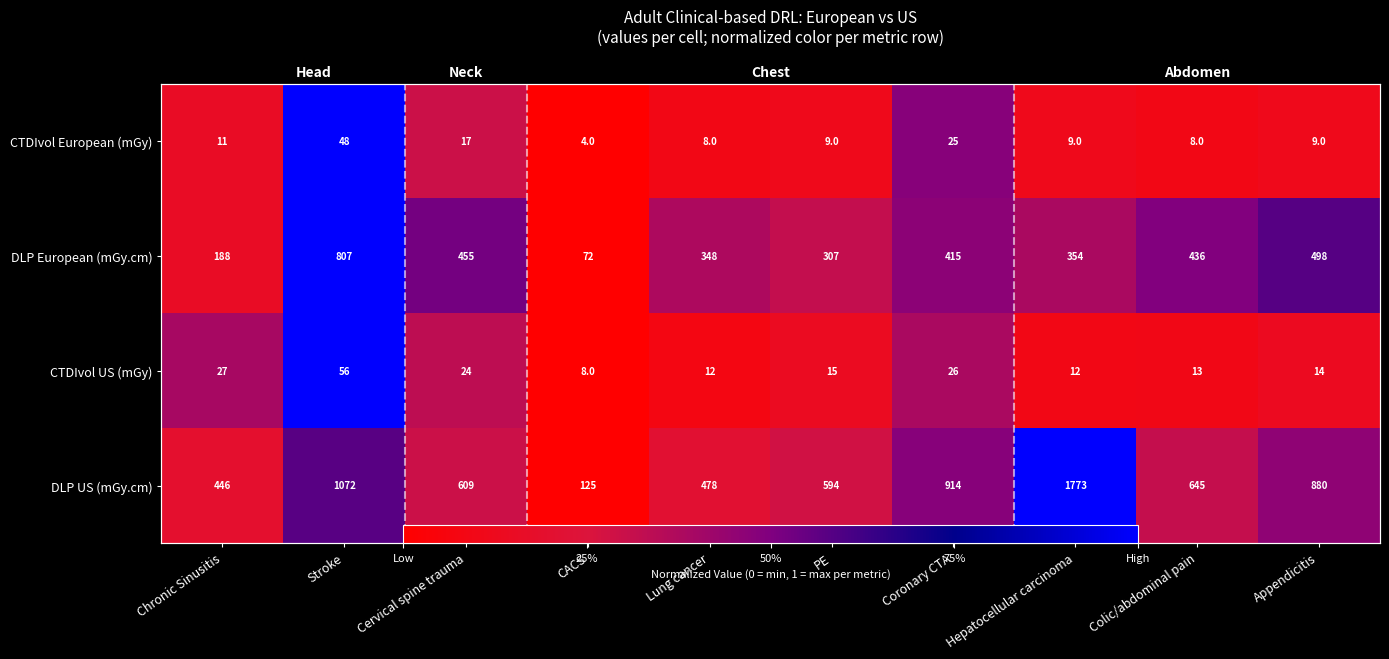

True or false: CTDIvol US (mGy) has a value of 0.0 at Lung cancer.

False